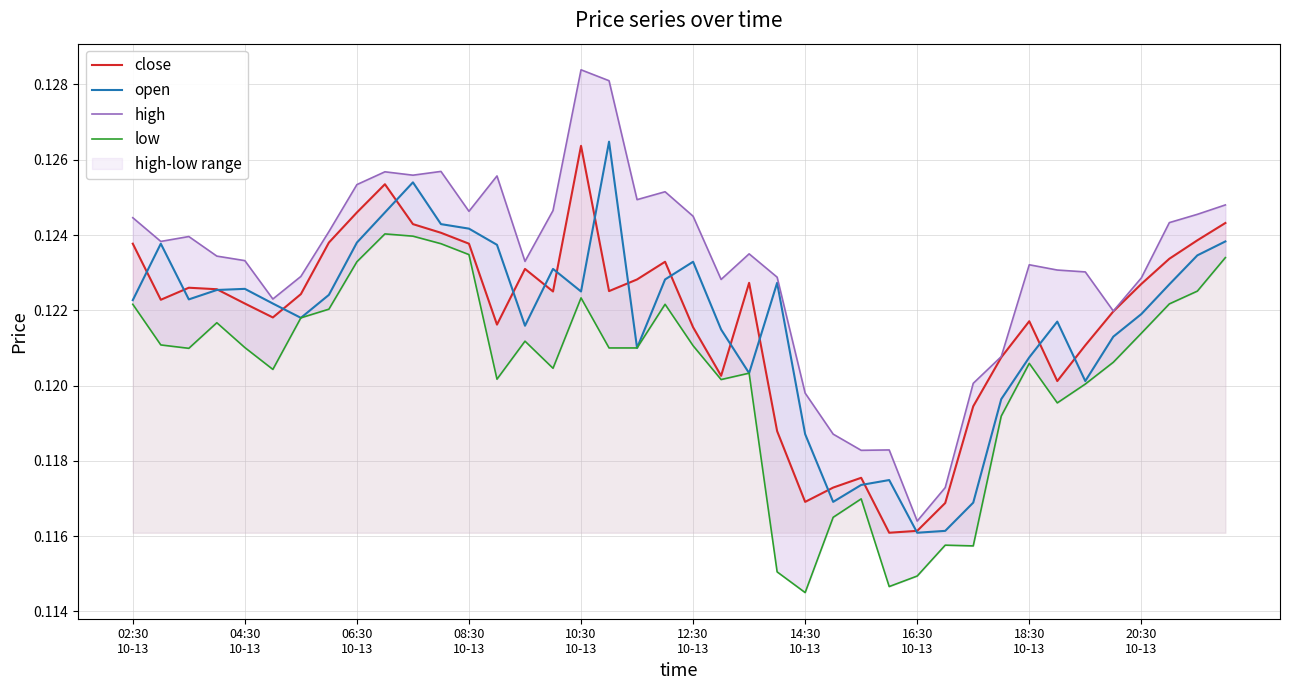

What are all the series names shown in the legend?

close, open, high, low